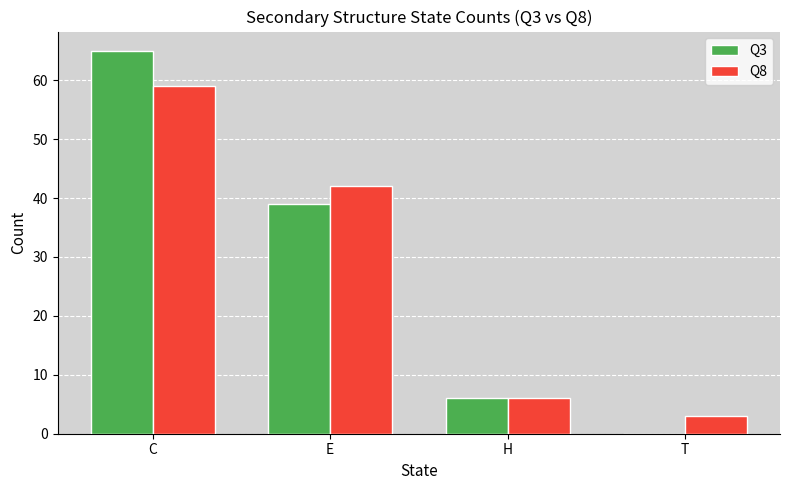

What is the greatest value displayed?

65